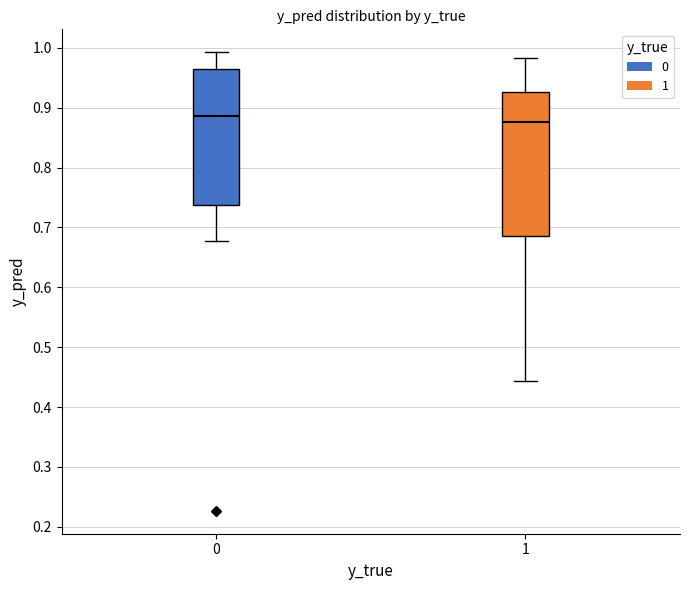

Reading left to right, read every box against the y-axis: the position of its median line, the range the box covers, and the ends of its whiskers. The values are not printed on the chart, so give them approximately, as read against the axis.

0: median 0.89, box 0.74 to 0.96, whiskers 0.68 to 0.99
1: median 0.88, box 0.69 to 0.93, whiskers 0.44 to 0.98